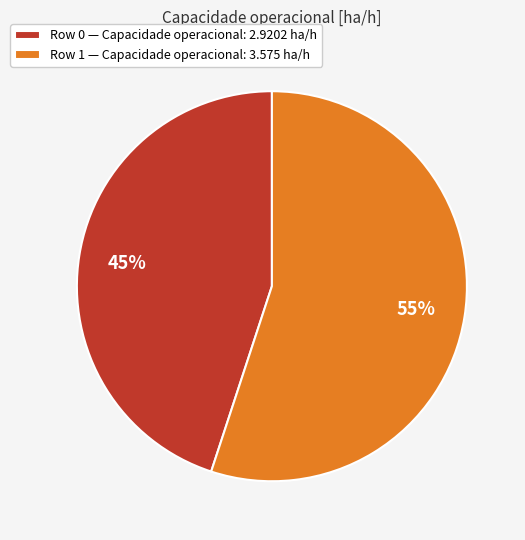

What is the ratio of the value at Row 1 to the value at Row 0?

1.2